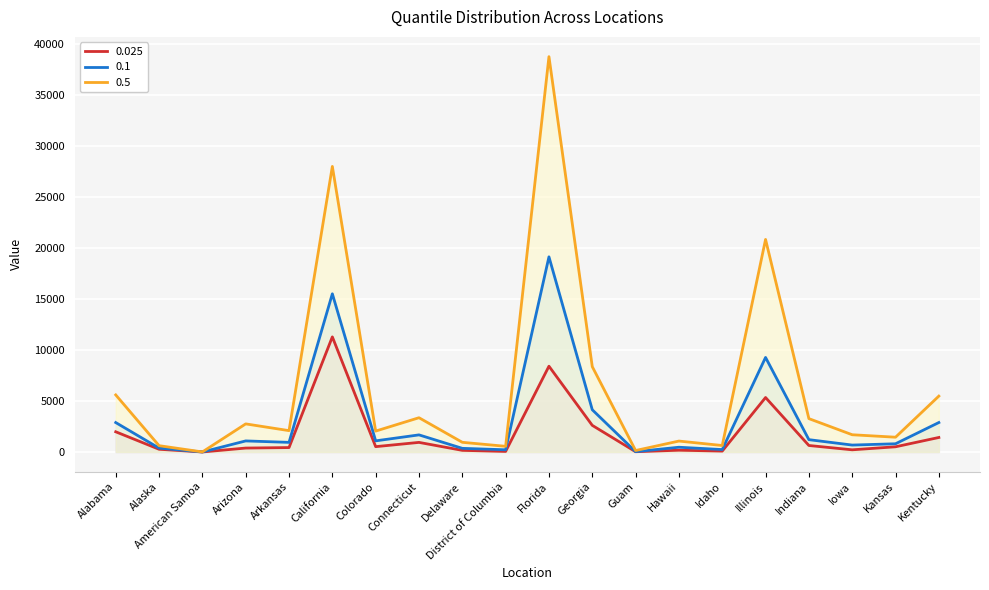

True or false: 0.025 and 0.5 intersect in this chart.

False